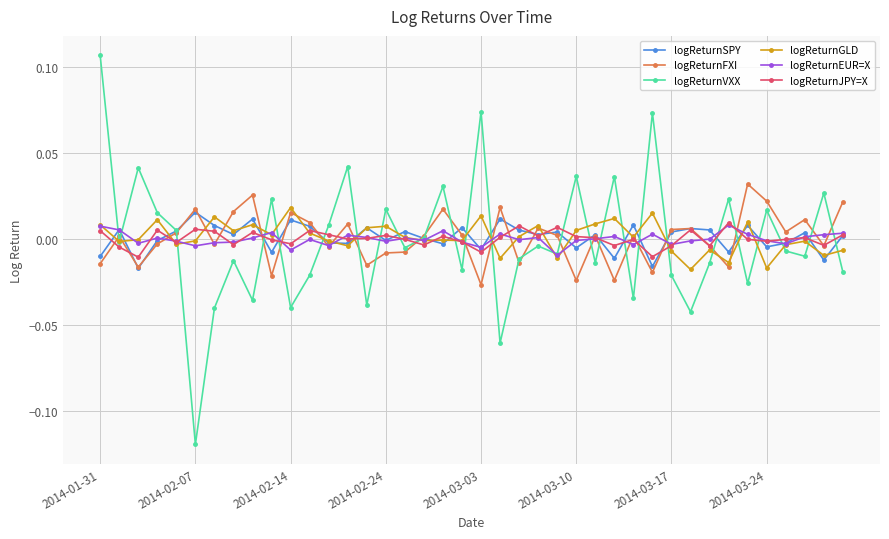

Which series has the largest range (max minus min)?

logReturnVXX